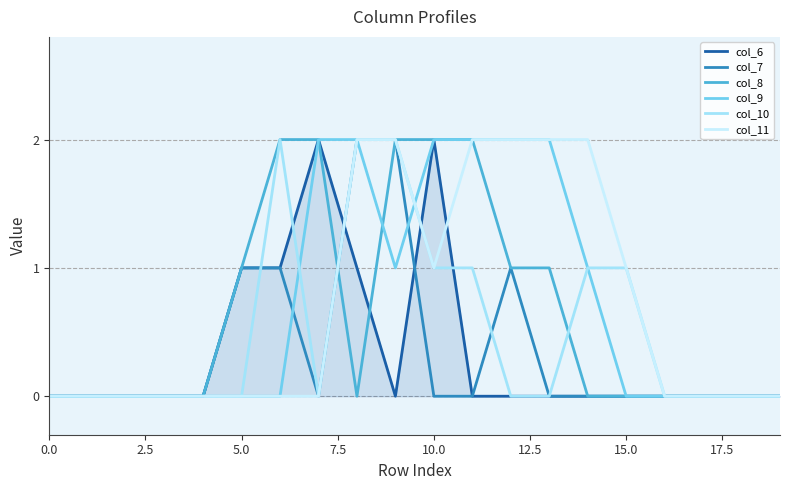

What is the sum of all col_7 values?

7